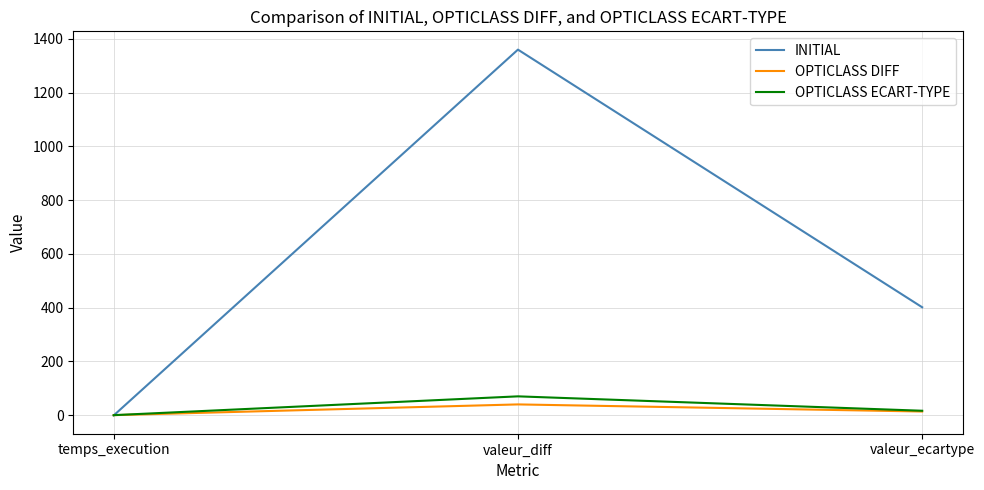

Which series changed the most between valeur_diff and valeur_ecartype?

INITIAL